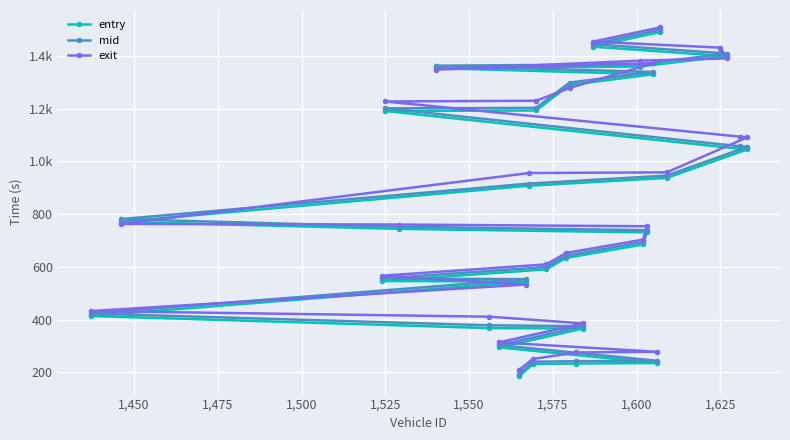

Which series has the largest total across all categories?

exit